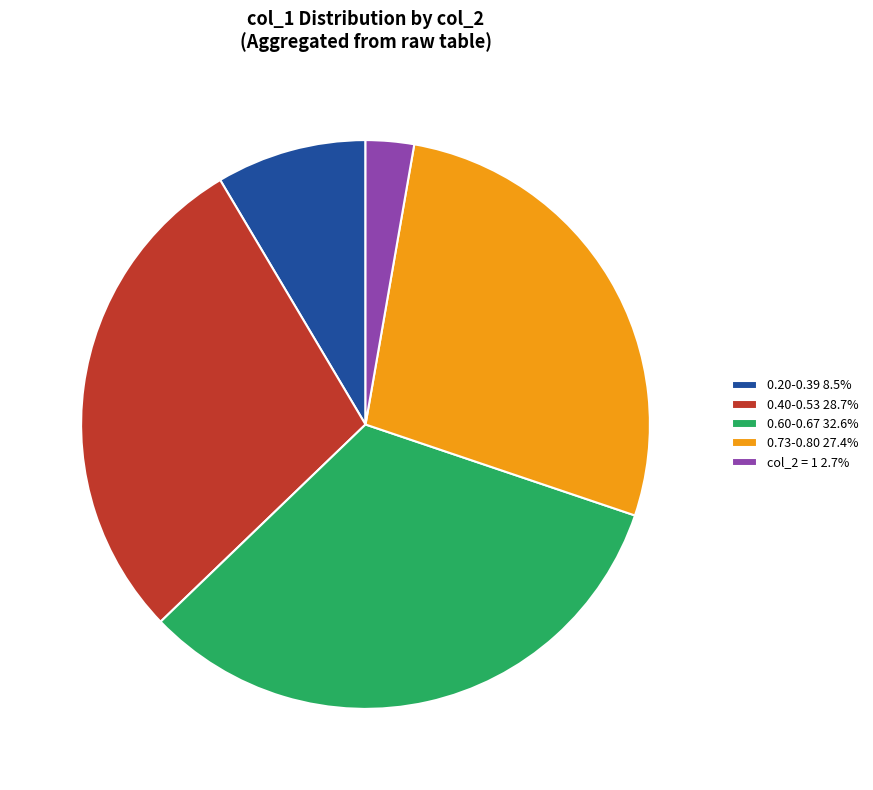

How many slices are in this pie chart?

5